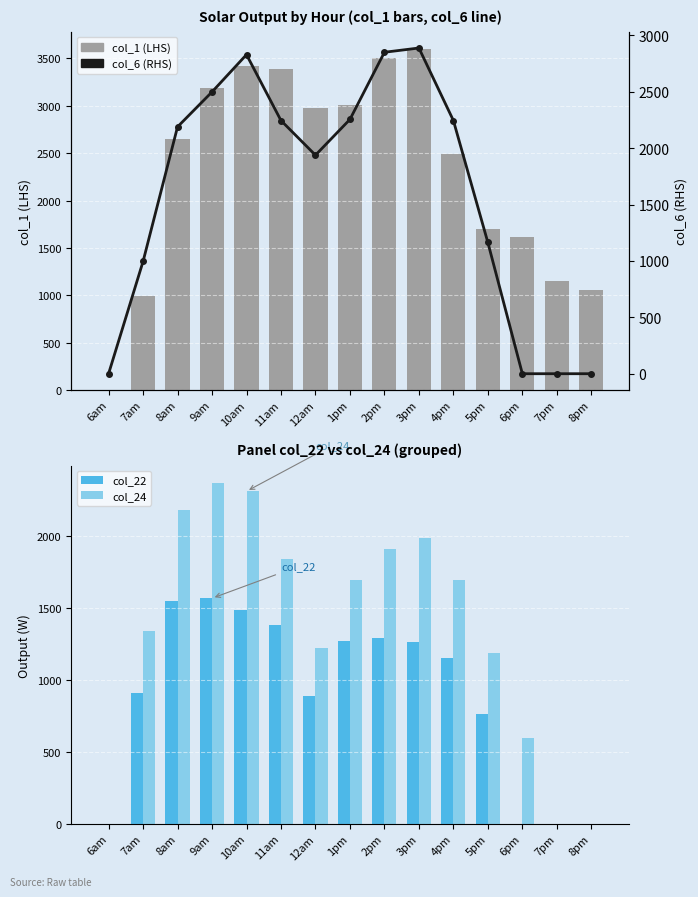

Between 7am and 8pm, which series saw the biggest shift?

col_24